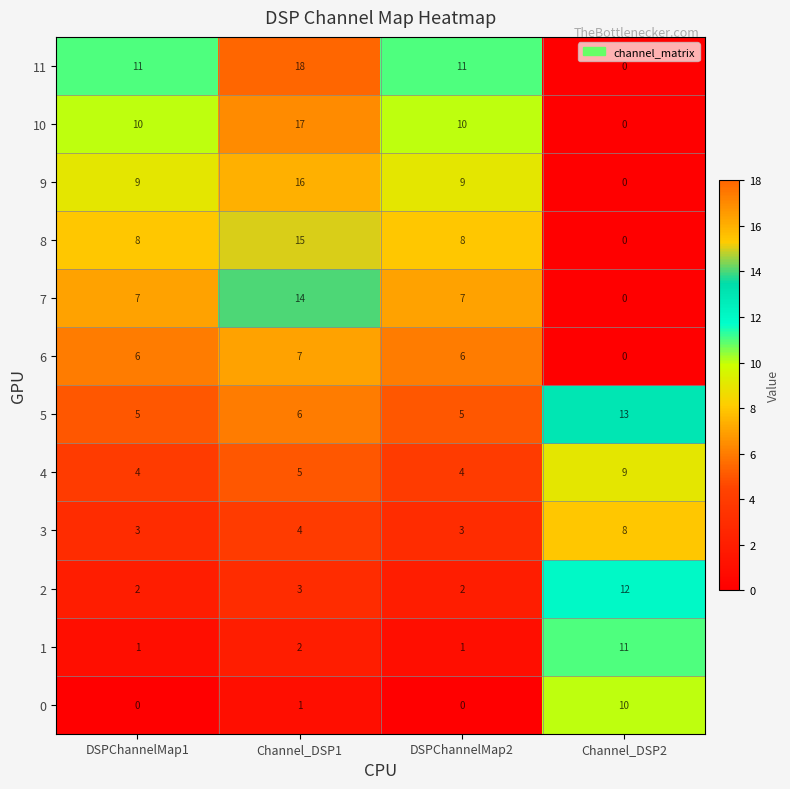

At which label is 0 closest to 5?

Channel_DSP1